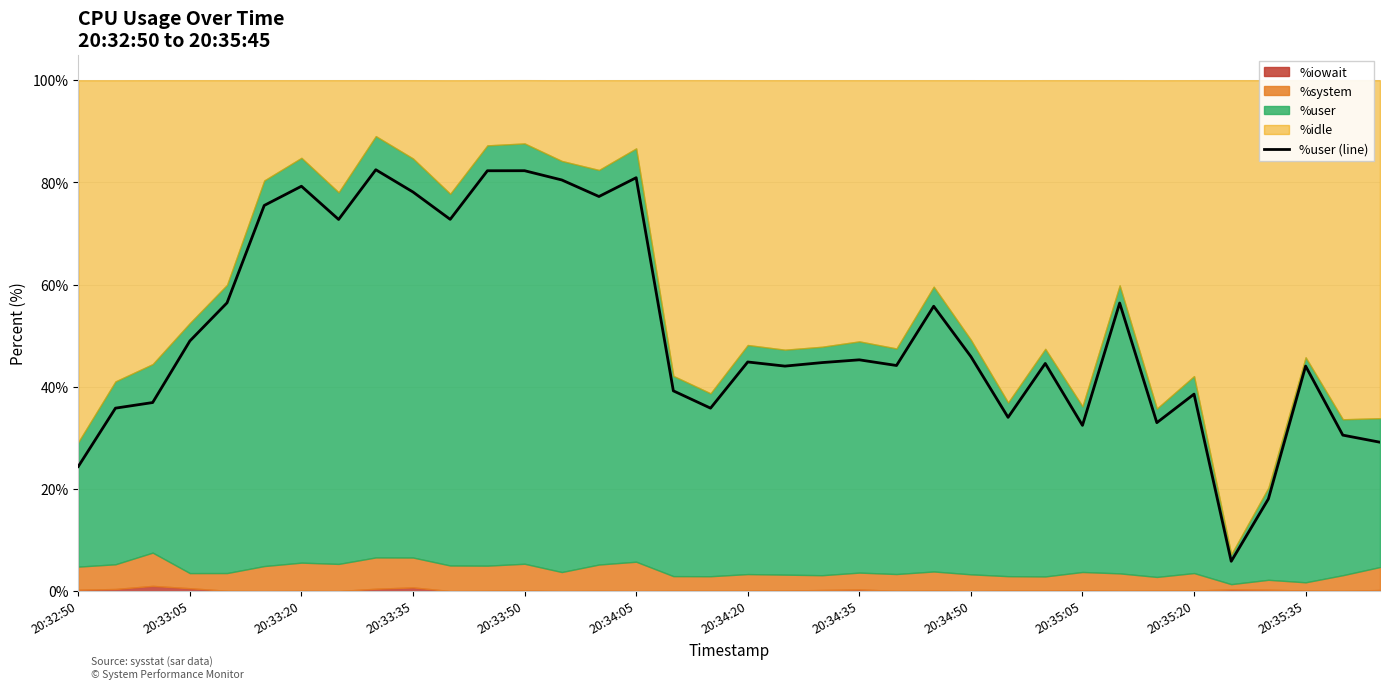

Read the value at 26.

44.5